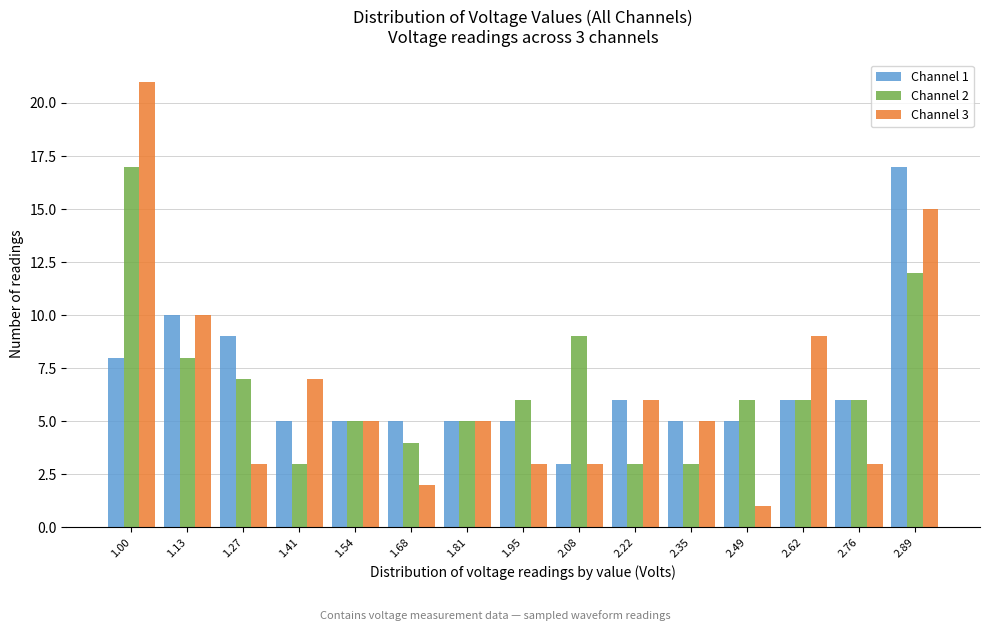

In the Channel 2 series, which range on the x-axis has the tallest bar?

0.94 to 1.06